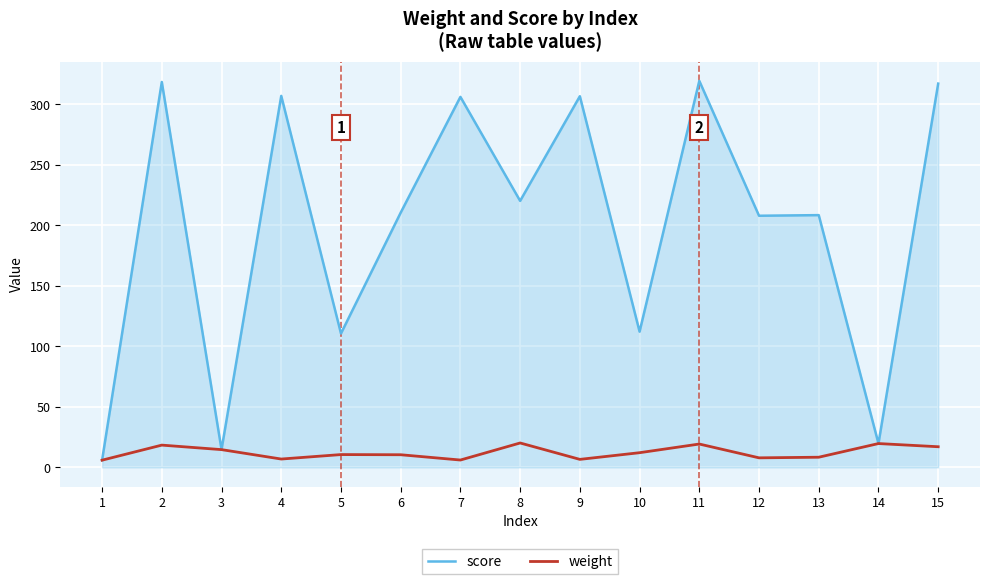

Which series changed the most between 9 and 10?

score